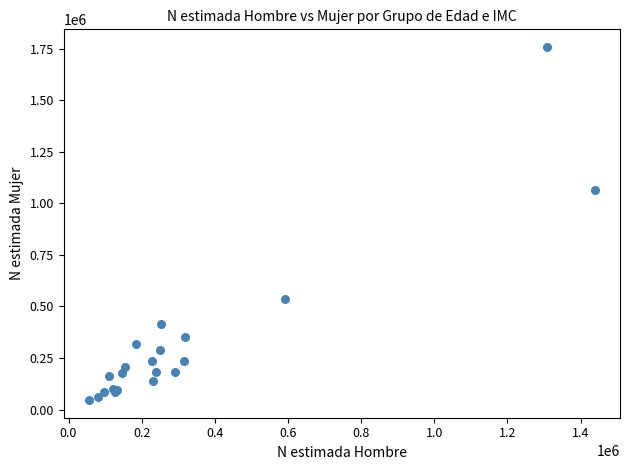

What Y value in the scatter plot is closest to 902371?

1065967